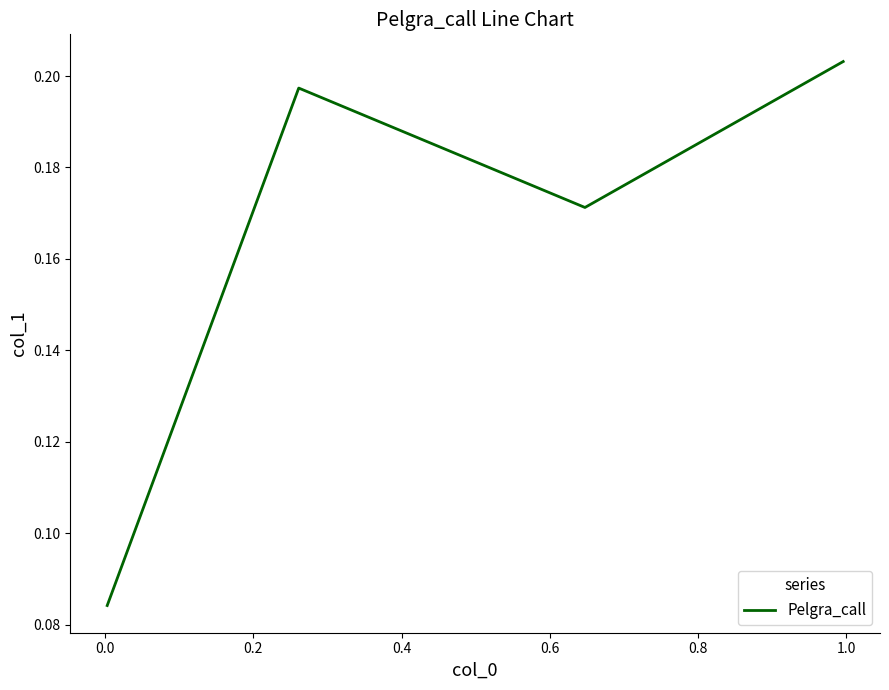

True or false: the data has more than 0 interior local peaks.

True